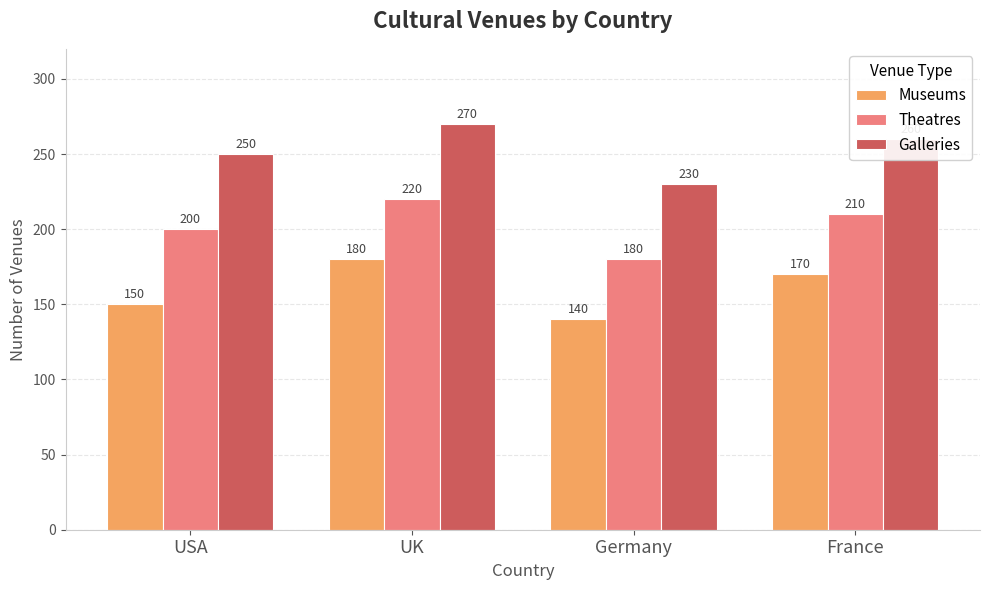

What is the difference between the Theatres values at France and UK?

10